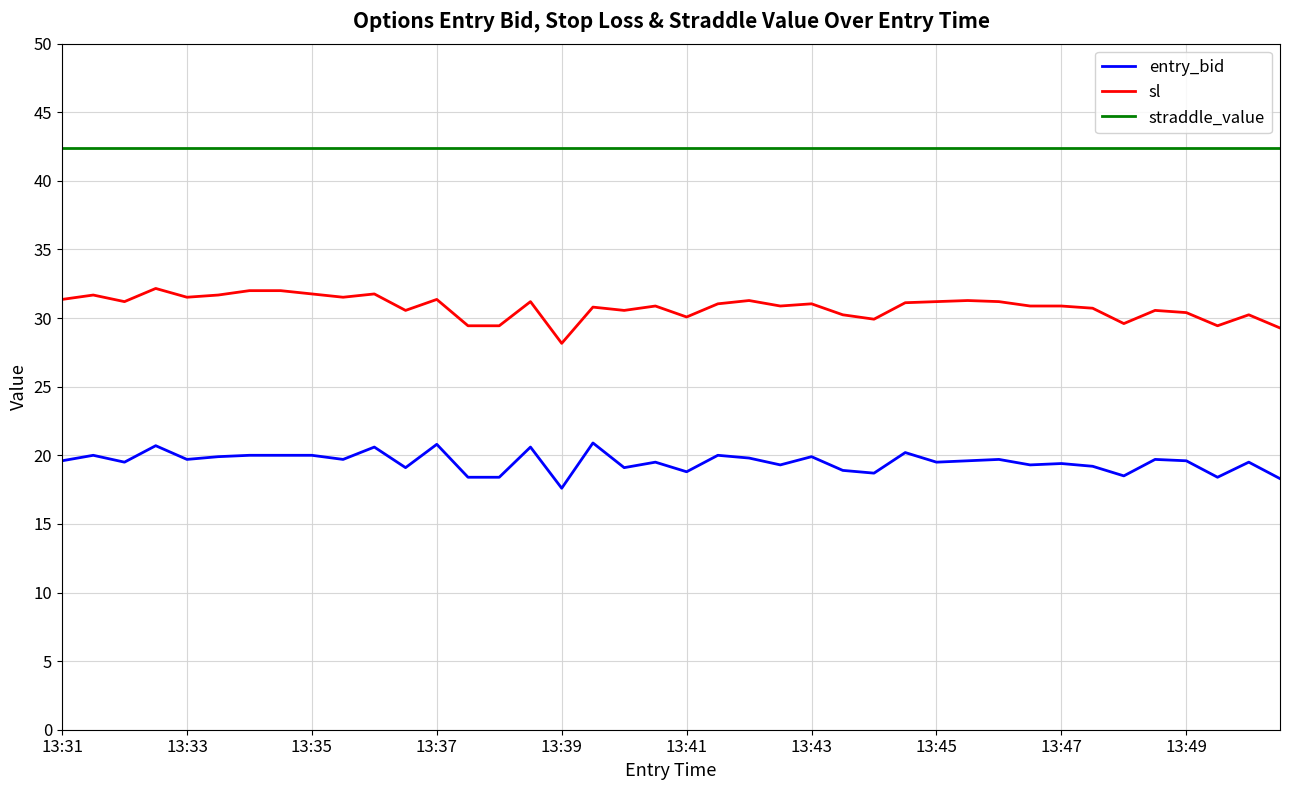

True or false: straddle_value and entry_bid intersect in this chart.

False